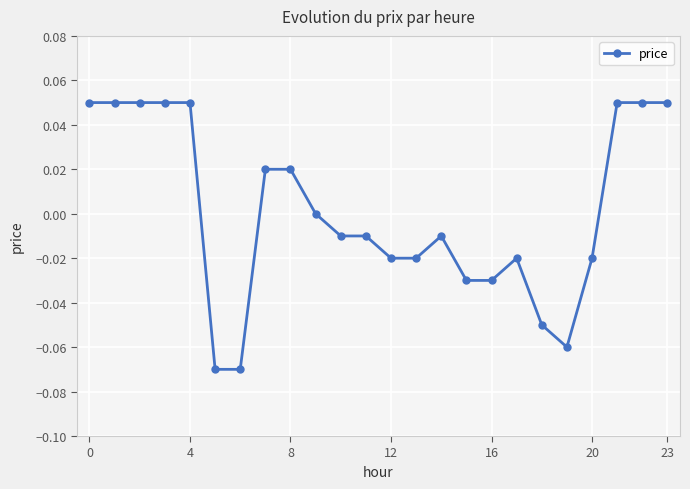

True or false: there are more than 1 points higher than both neighbors.

True